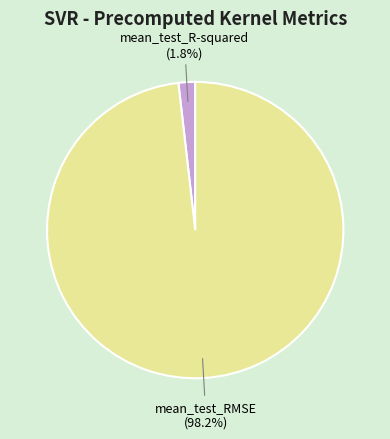

Is there a majority slice in this chart?

Yes